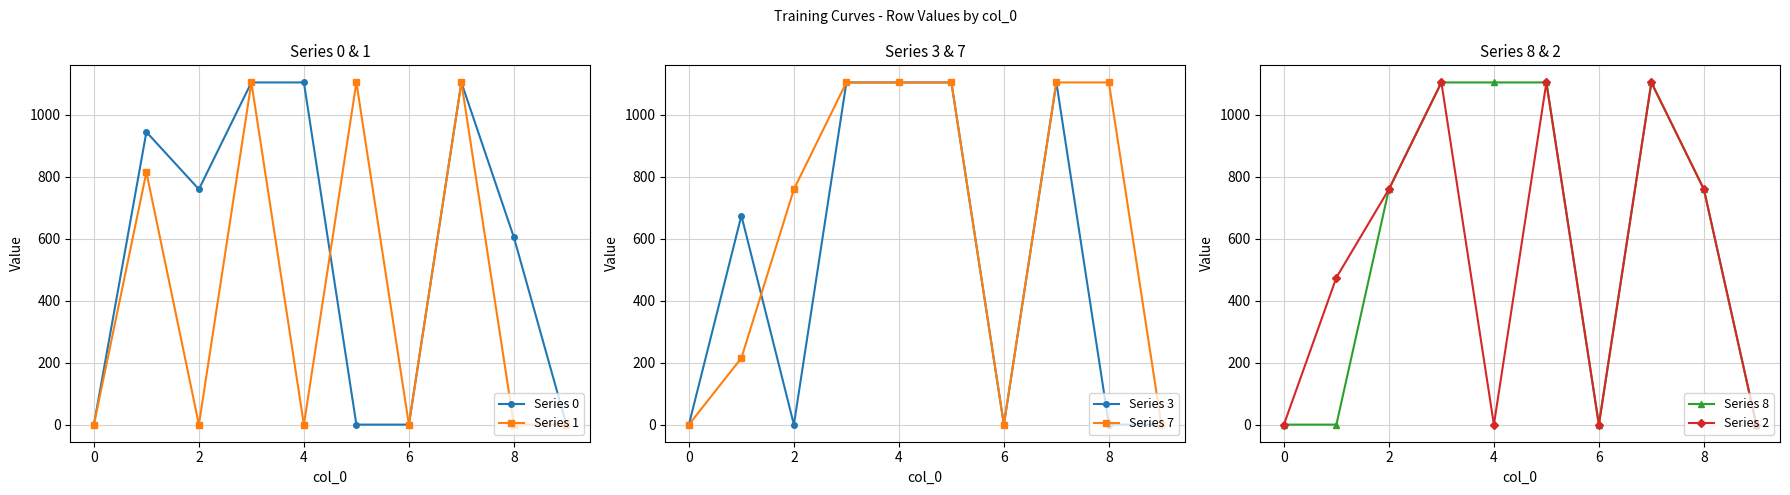

What is the average value of the Series 7 series?

650